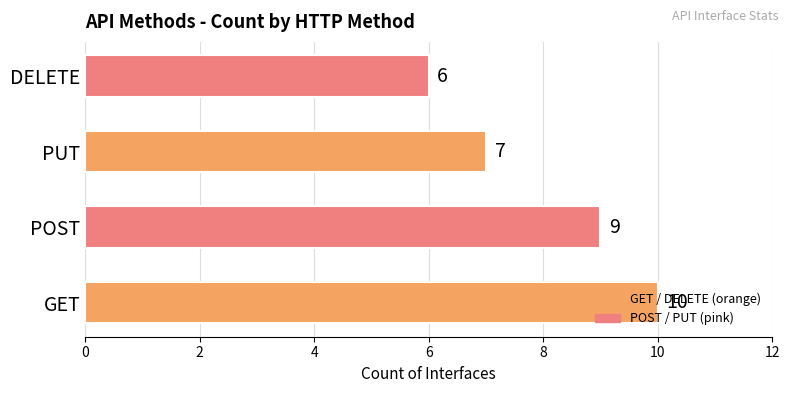

What is the approximate value at DELETE?

6